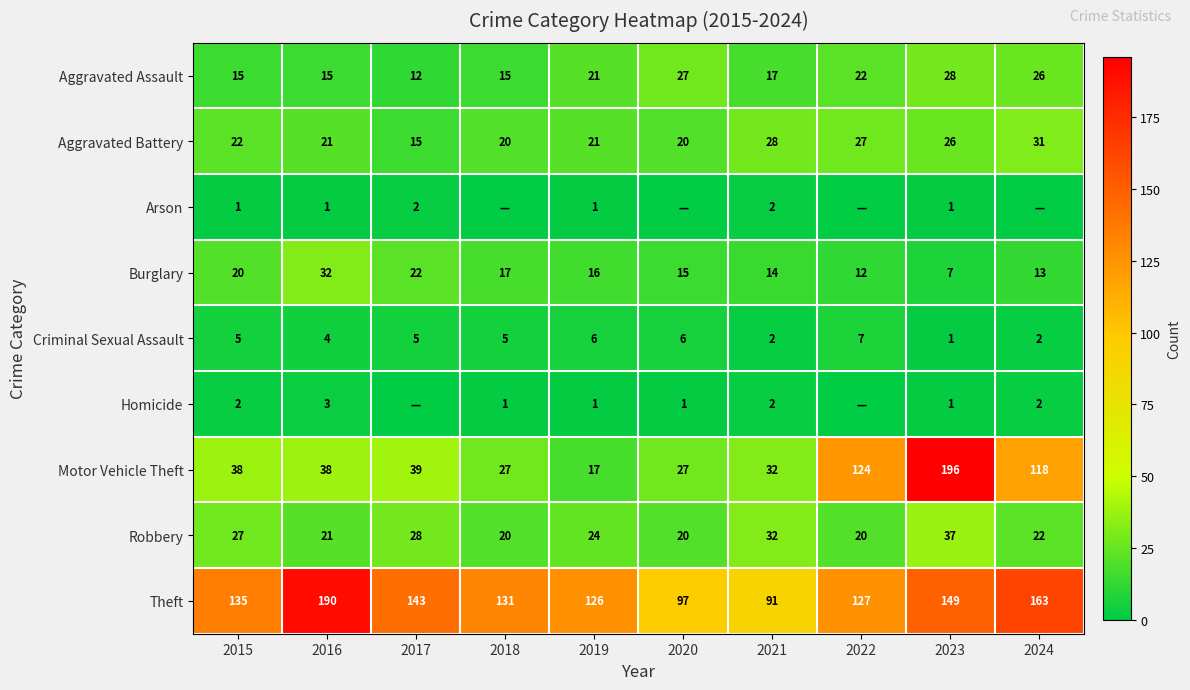

At which label is Aggravated Assault closest to 20?

2019